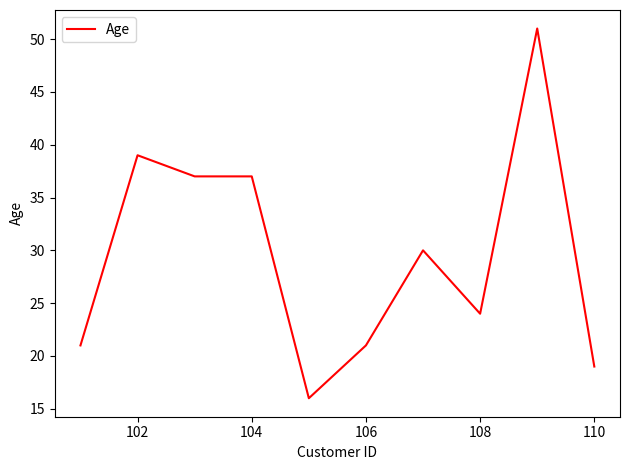

What is the smallest value displayed?

16